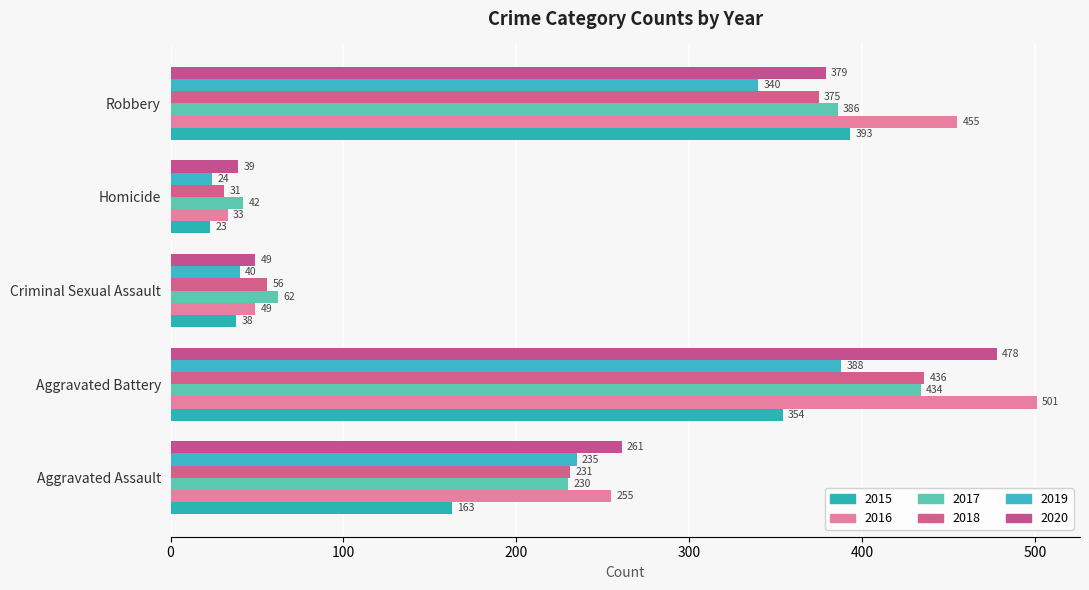

The 2015 series shows 163 at Aggravated Assault. True or false?

True